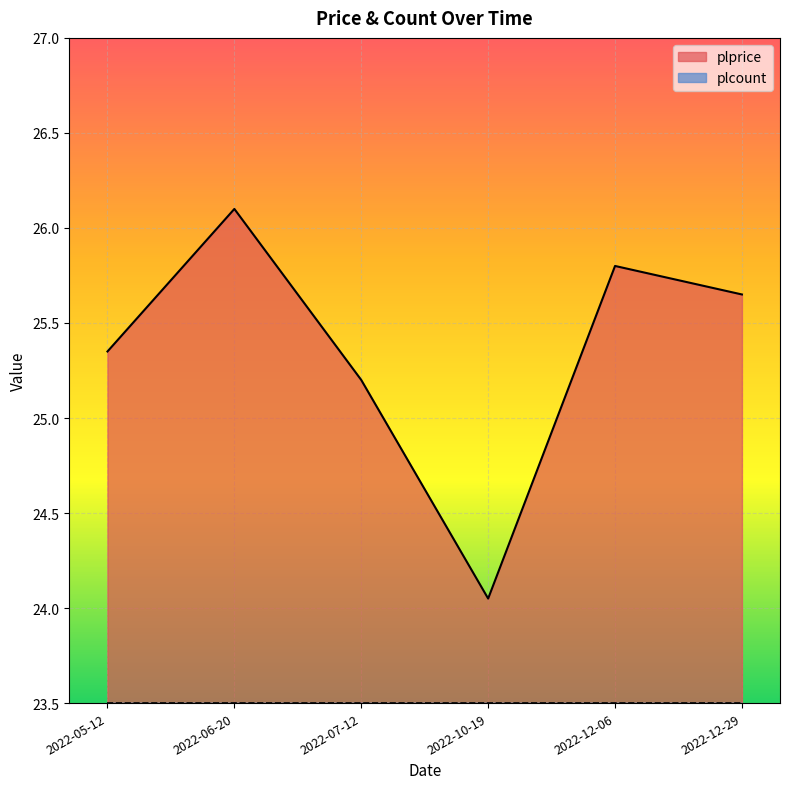

Where is the first local minimum?

2022-10-19